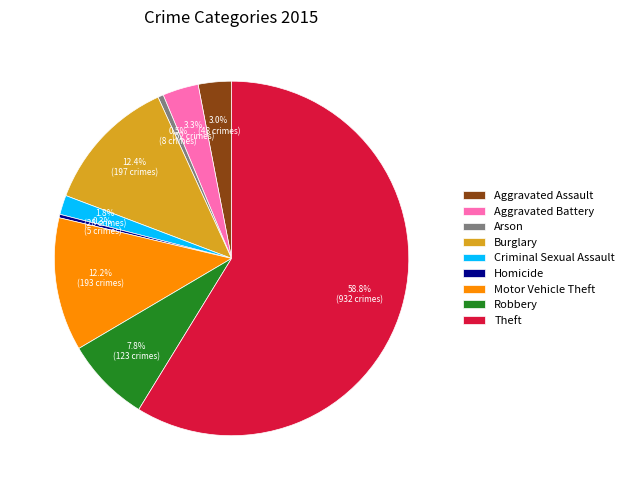

To the nearest percent, what is the average slice percentage?

11%